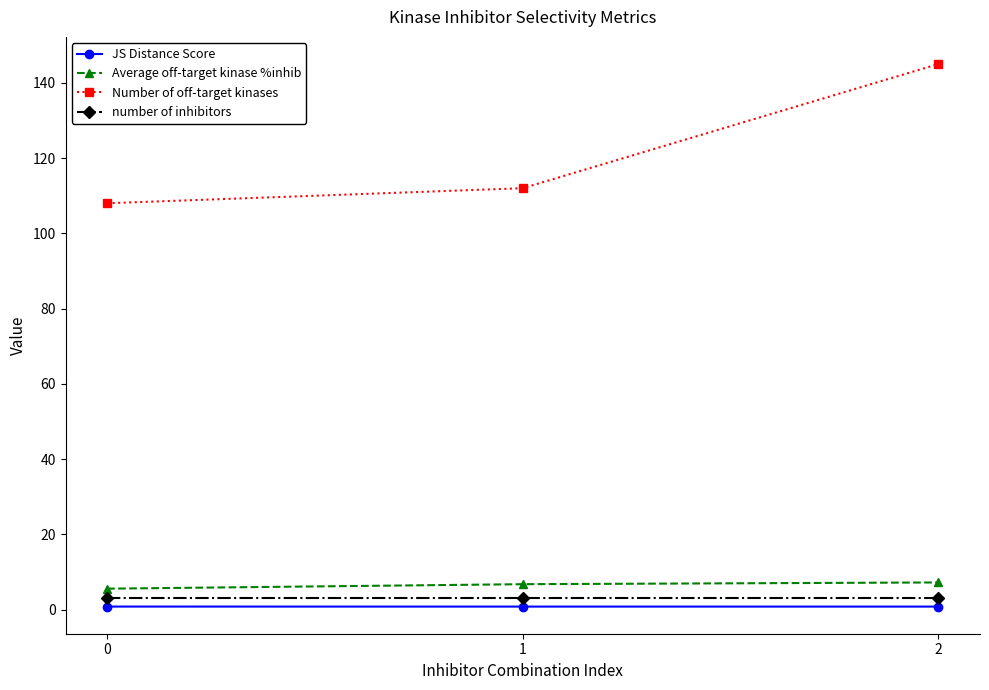

What is the value of the Average off-target kinase %inhib point at the 3rd from the left?

7.2